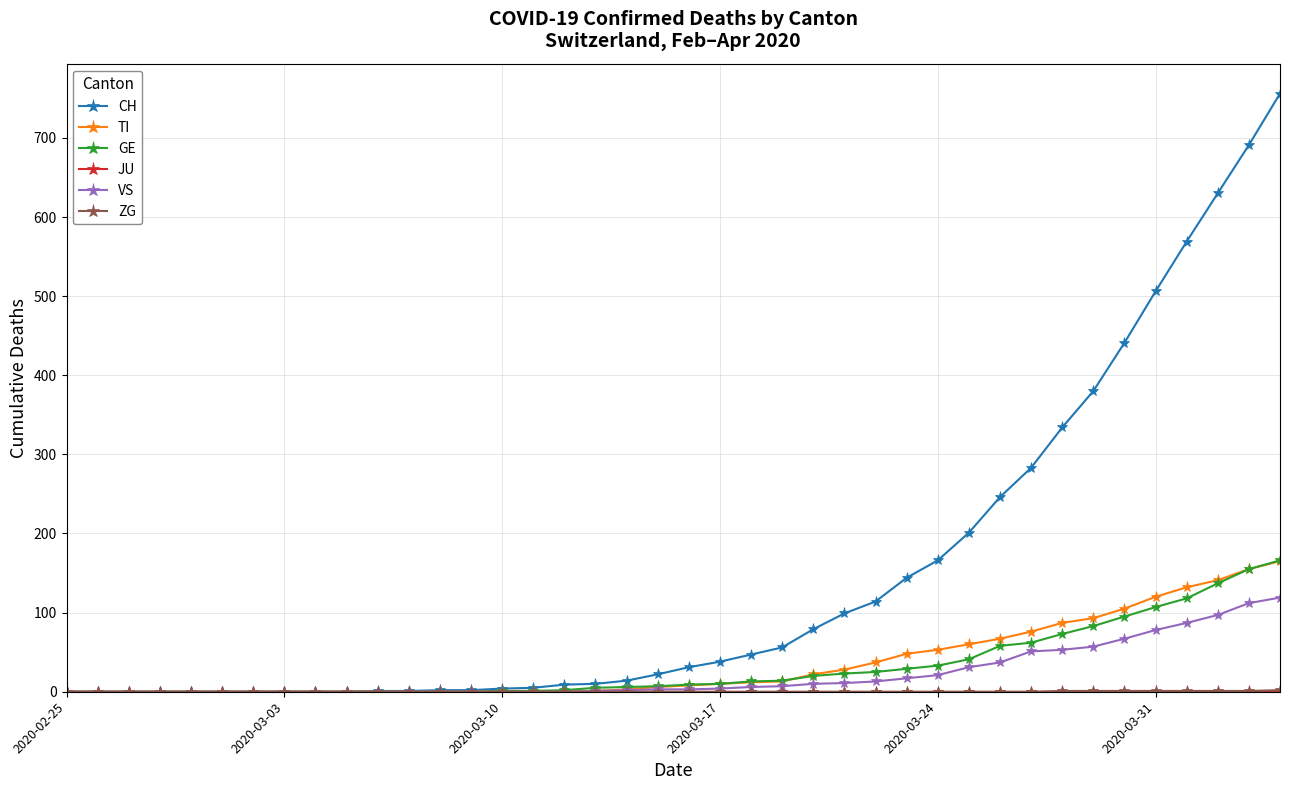

What is the maximum value for GE?

166